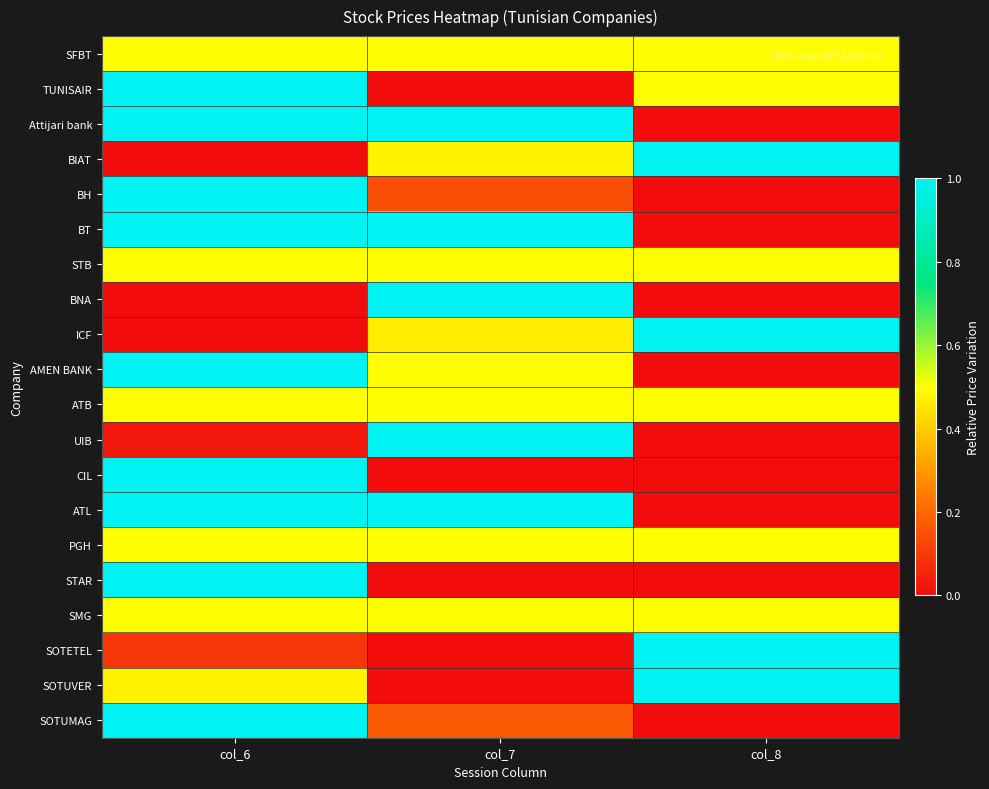

What is the total value across all series at col_8?

7.0